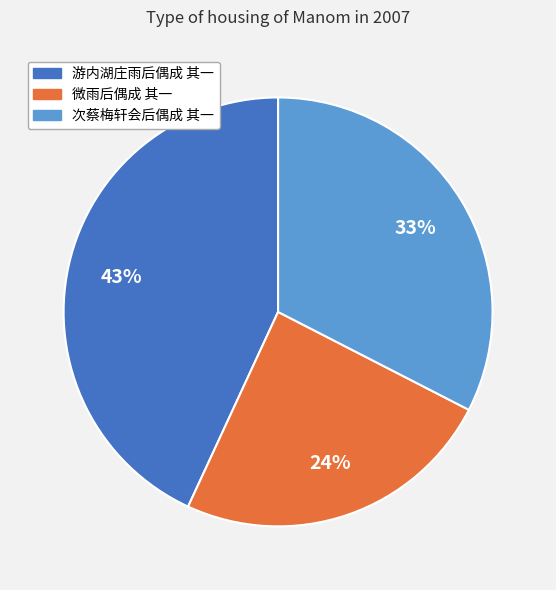

How many slices are in this pie chart?

3